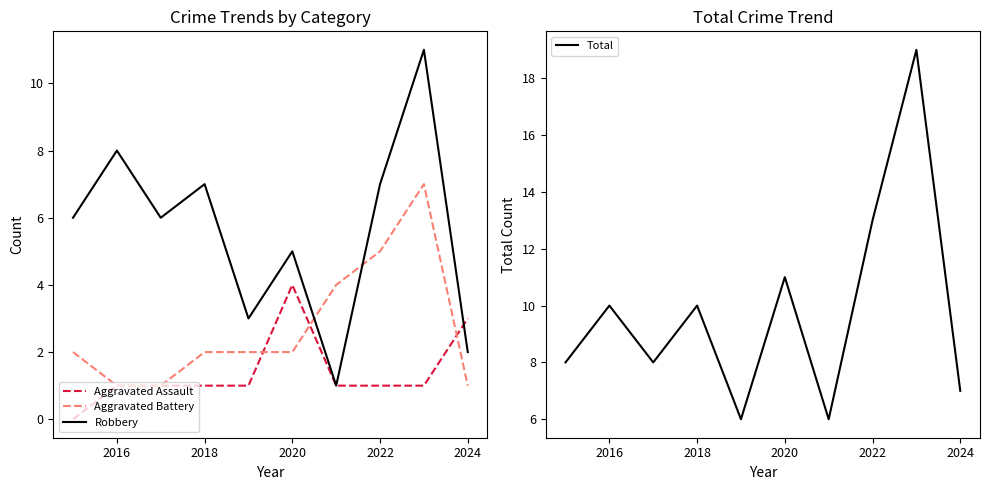

Does the chart have visible grid lines?

No